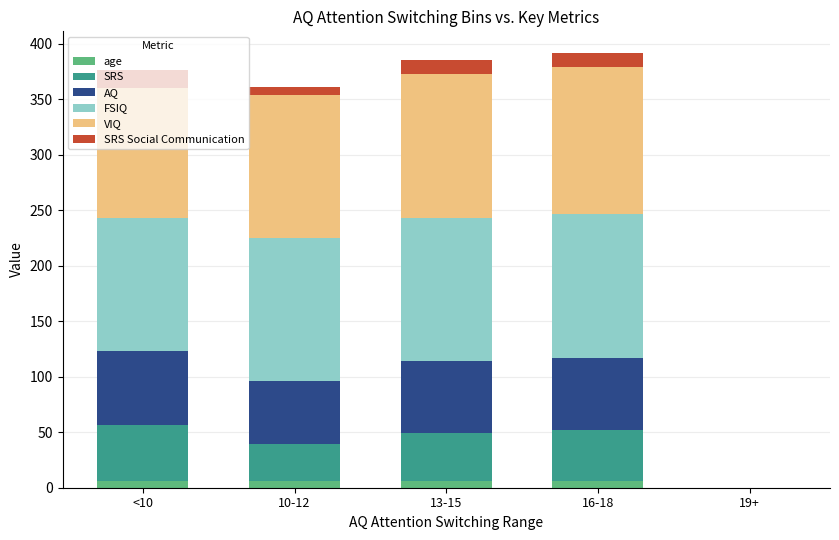

The age series shows 6.4 at 16-18. True or false?

True